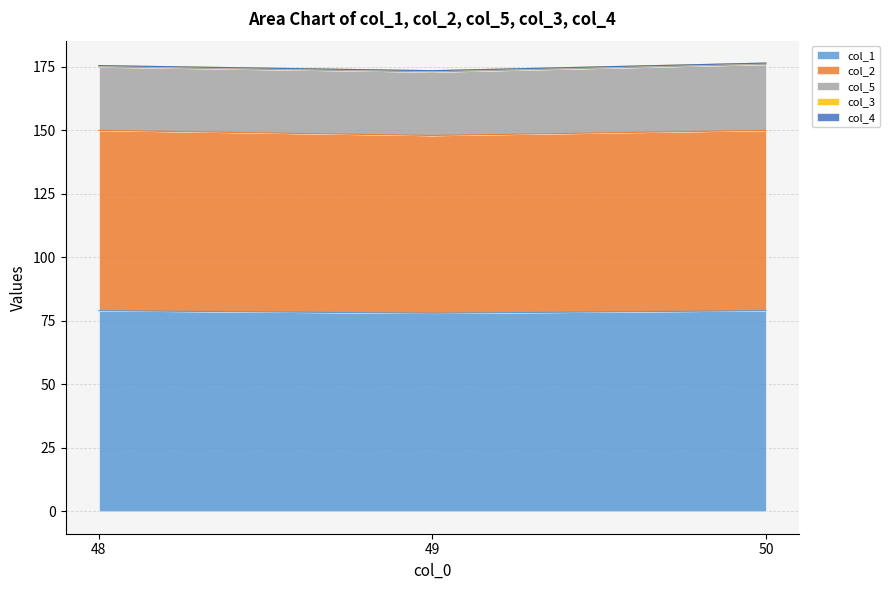

Does the chart display data point markers on the line(s)?

No